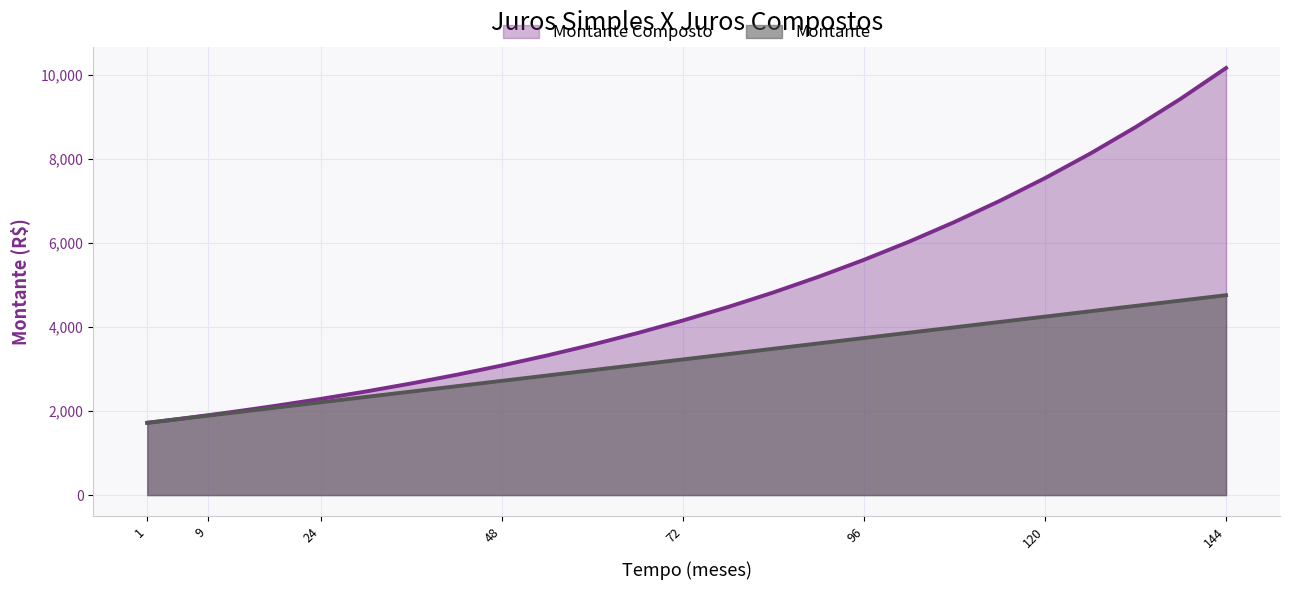

What is the maximum value for Montante?

4760.0